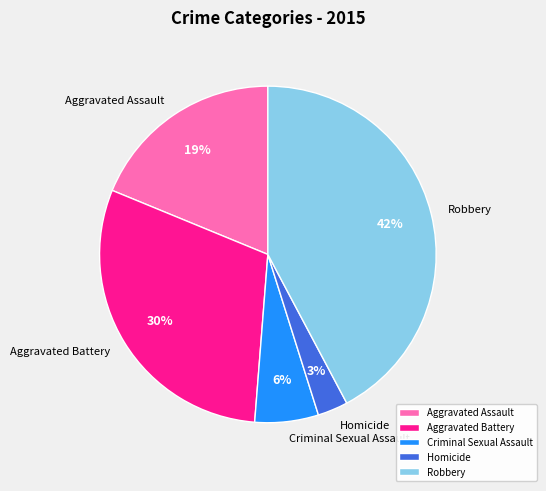

Is it true that Aggravated Assault is 9% of the pie?

False